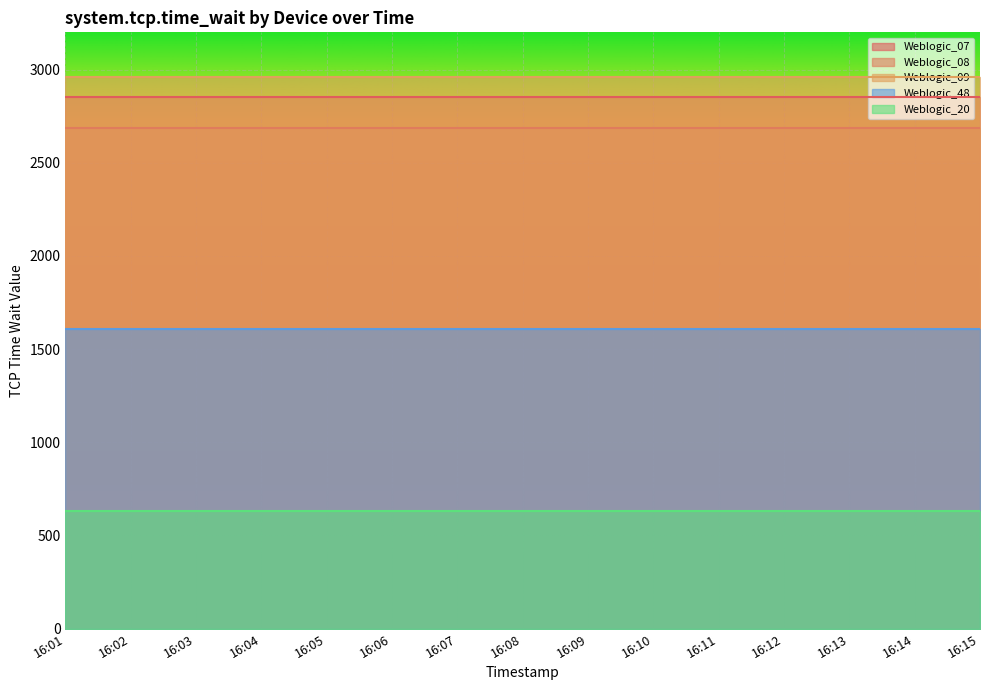

The value of Weblogic_09 at 16:04 is 1459. True or false?

False